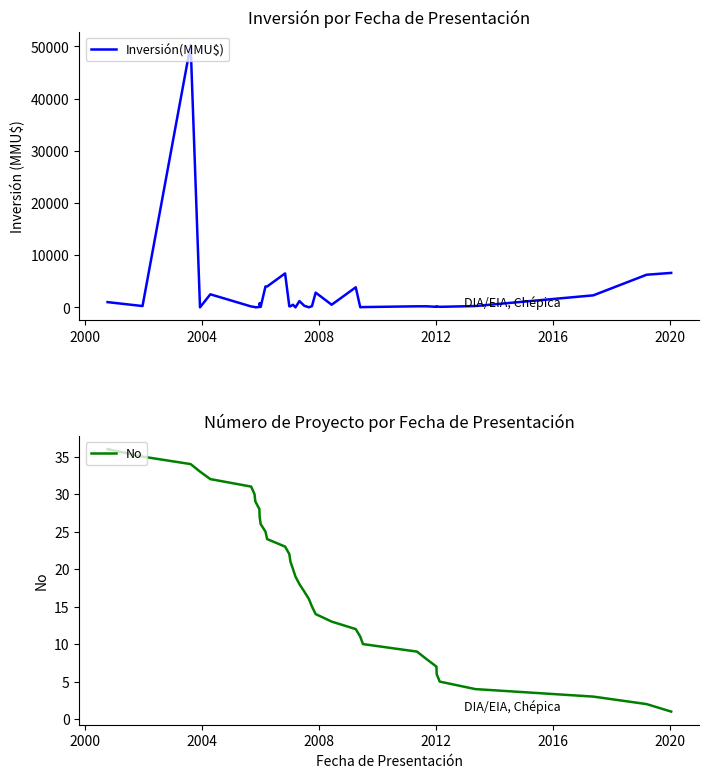

What is the maximum value for Inversión(MMU$)?

50300